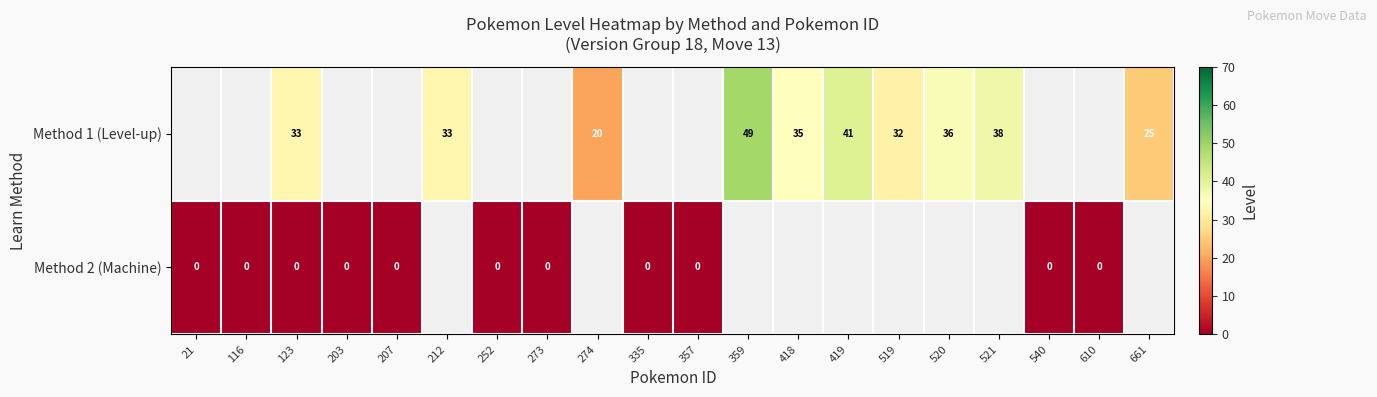

Which has a higher value, 418 or 212?

418